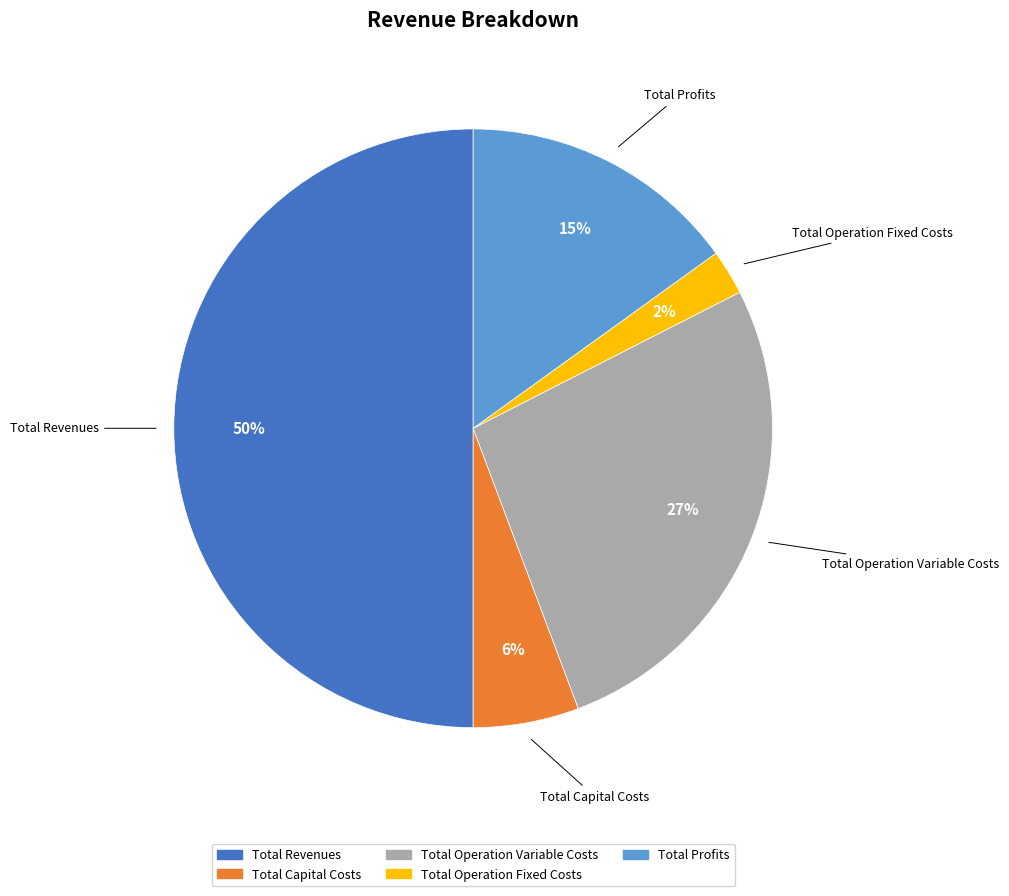

True or false: Total Profits accounts for 15% of the total.

True